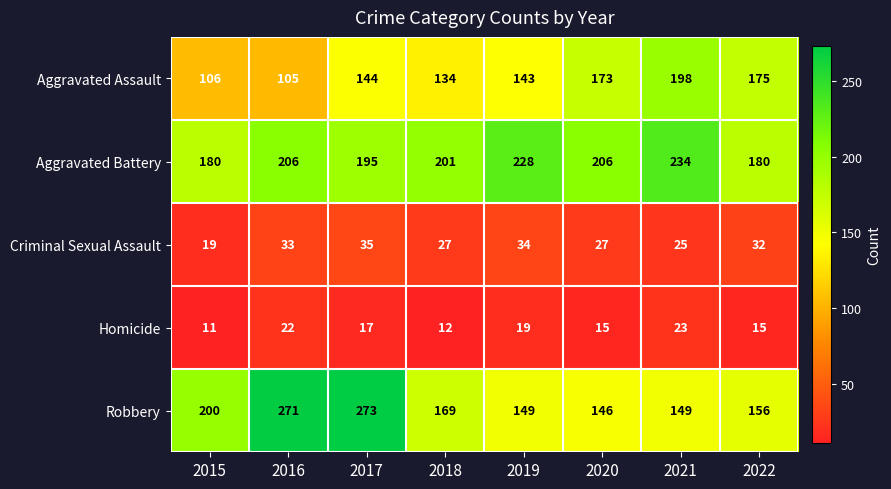

What is the difference between the highest and lowest values at 2015?

189